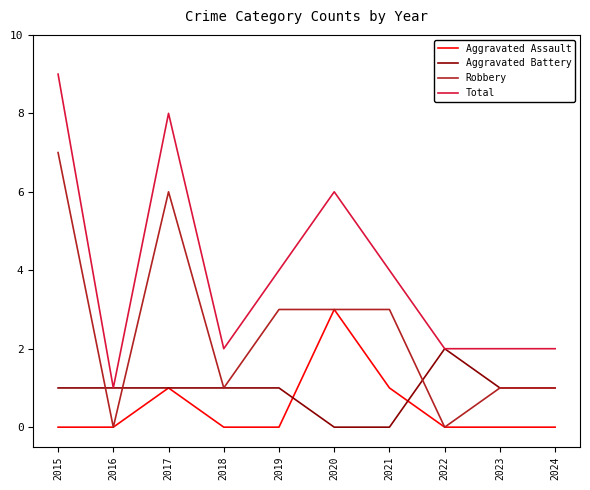

Which series has the largest range (max minus min)?

Total